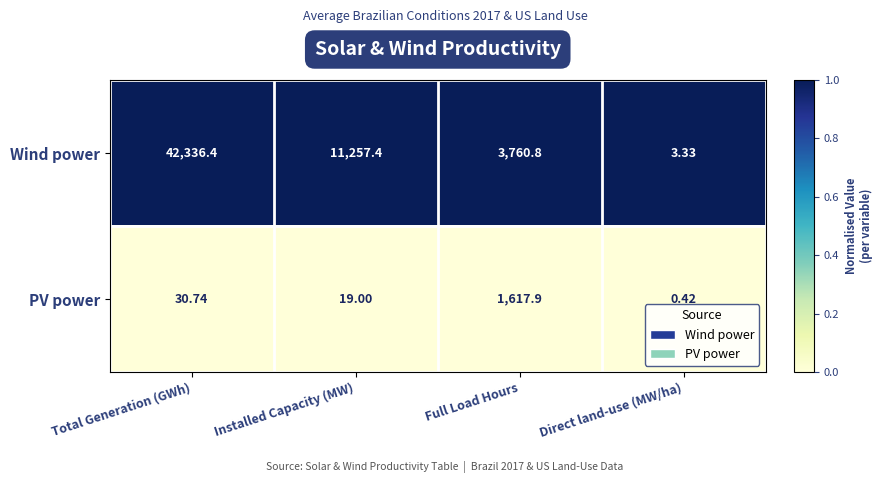

Rank the series by their average value, from highest to lowest.

Wind power, PV power